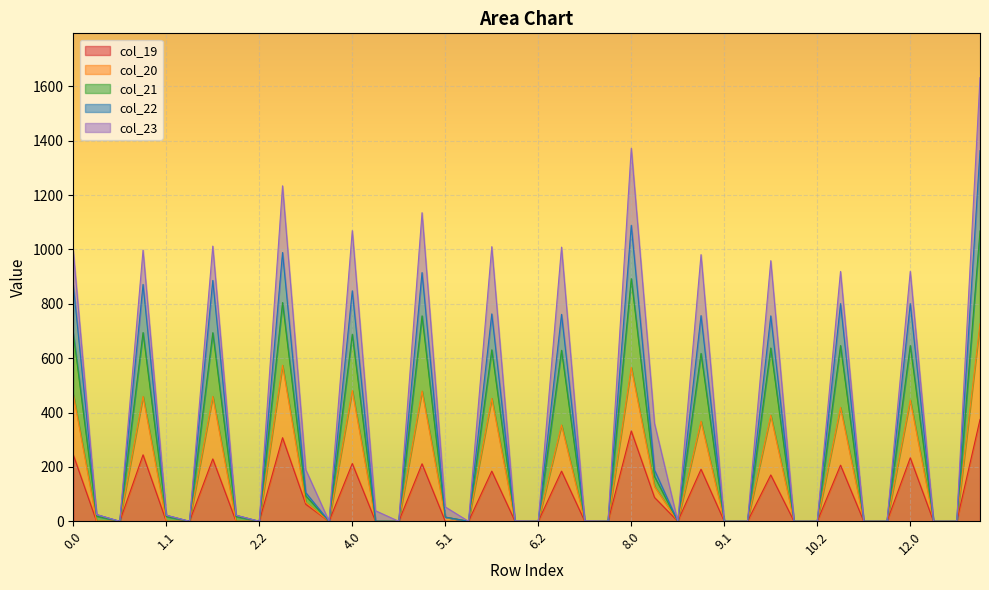

What is the average value of the col_19 series?

87.0